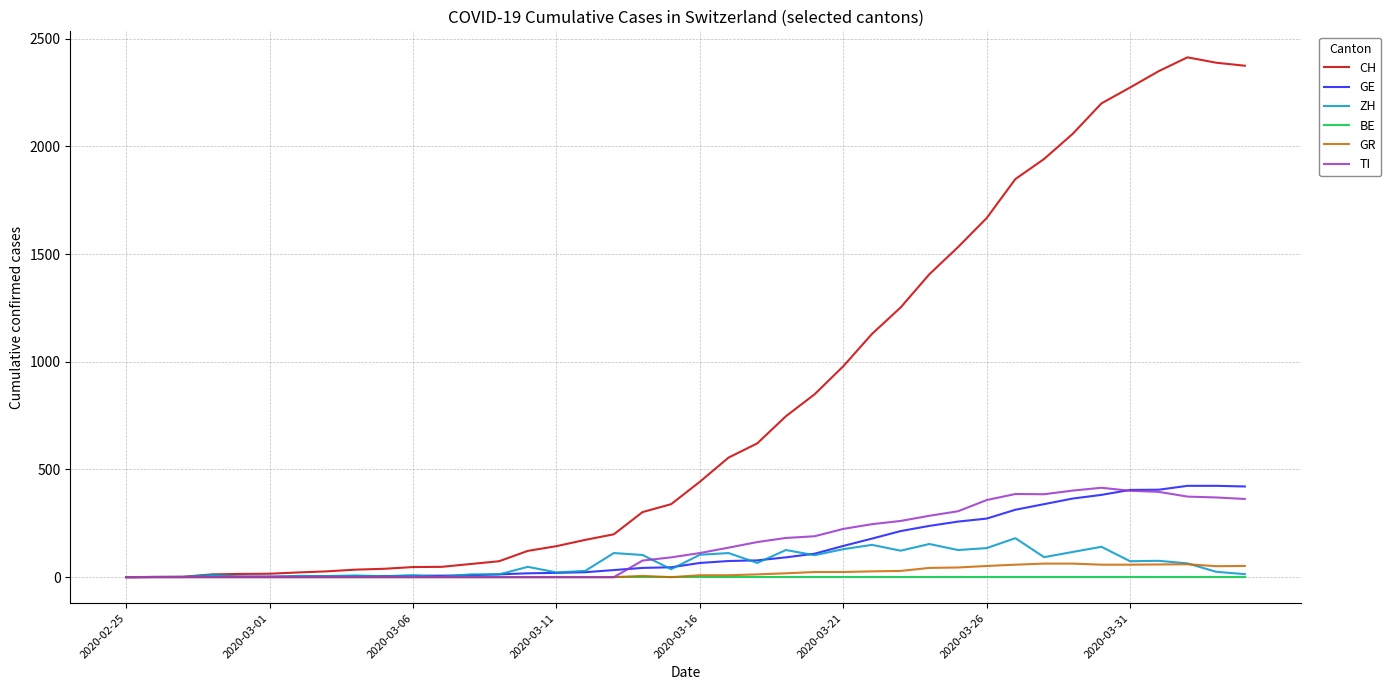

Which series has the widest spread of values?

CH